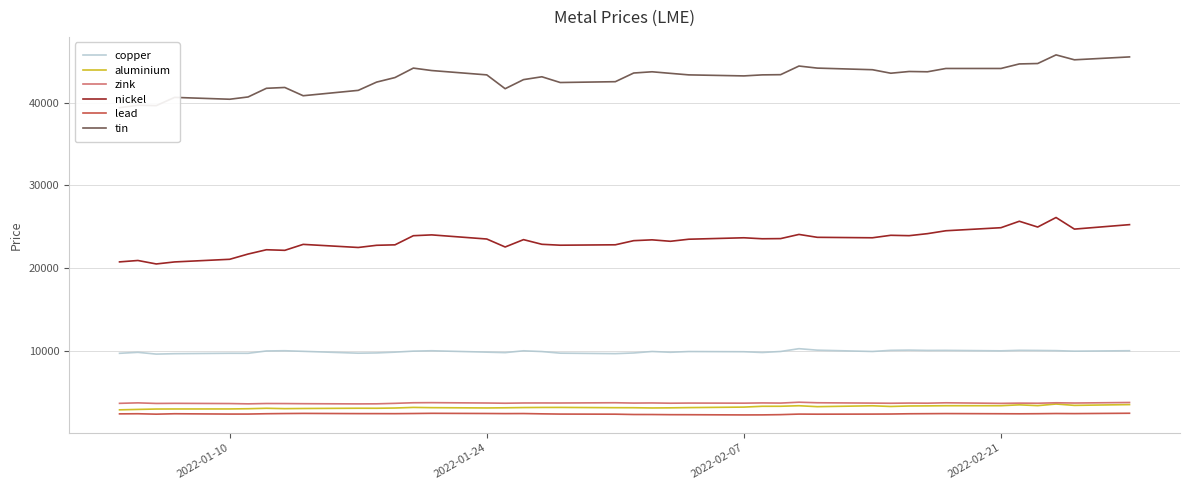

How many categories are shown in the chart?

40